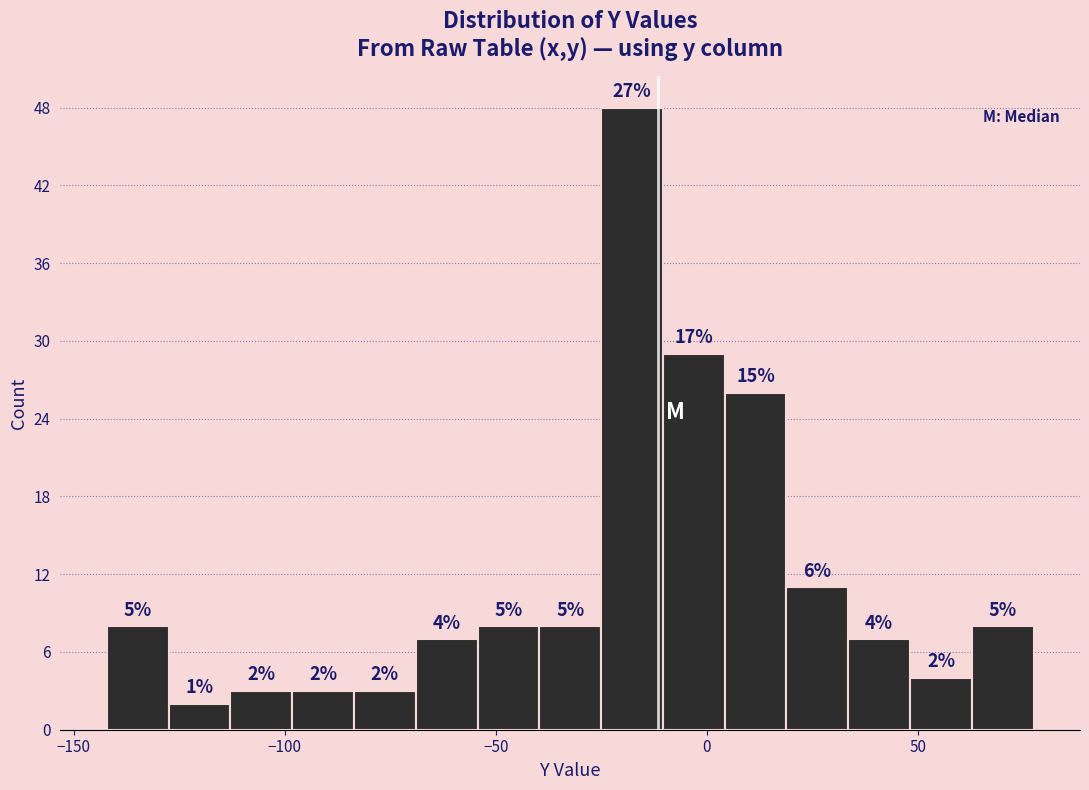

Around what value on the x-axis is the tallest bar? Give the approximate position of its centre, as read against the axis.

-20